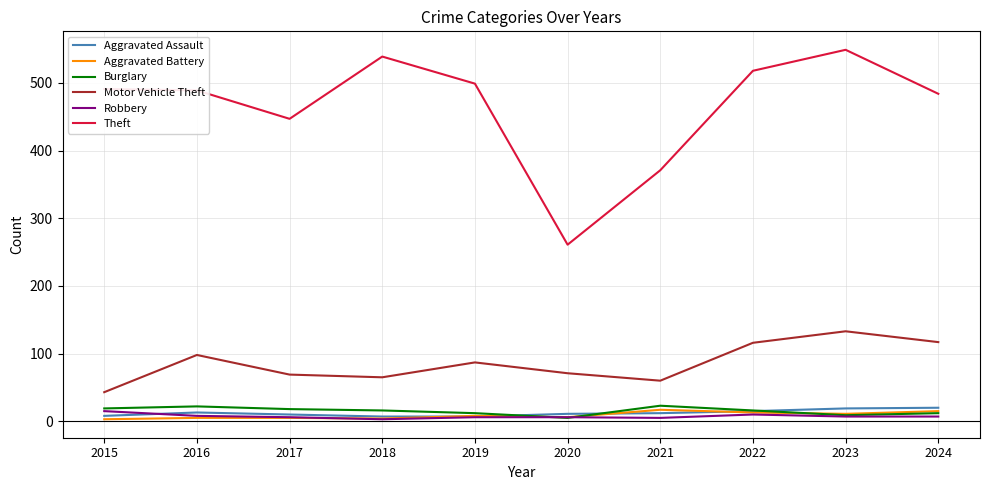

What are all the series names shown in the legend?

Aggravated Assault, Aggravated Battery, Burglary, Motor Vehicle Theft, Robbery, Theft